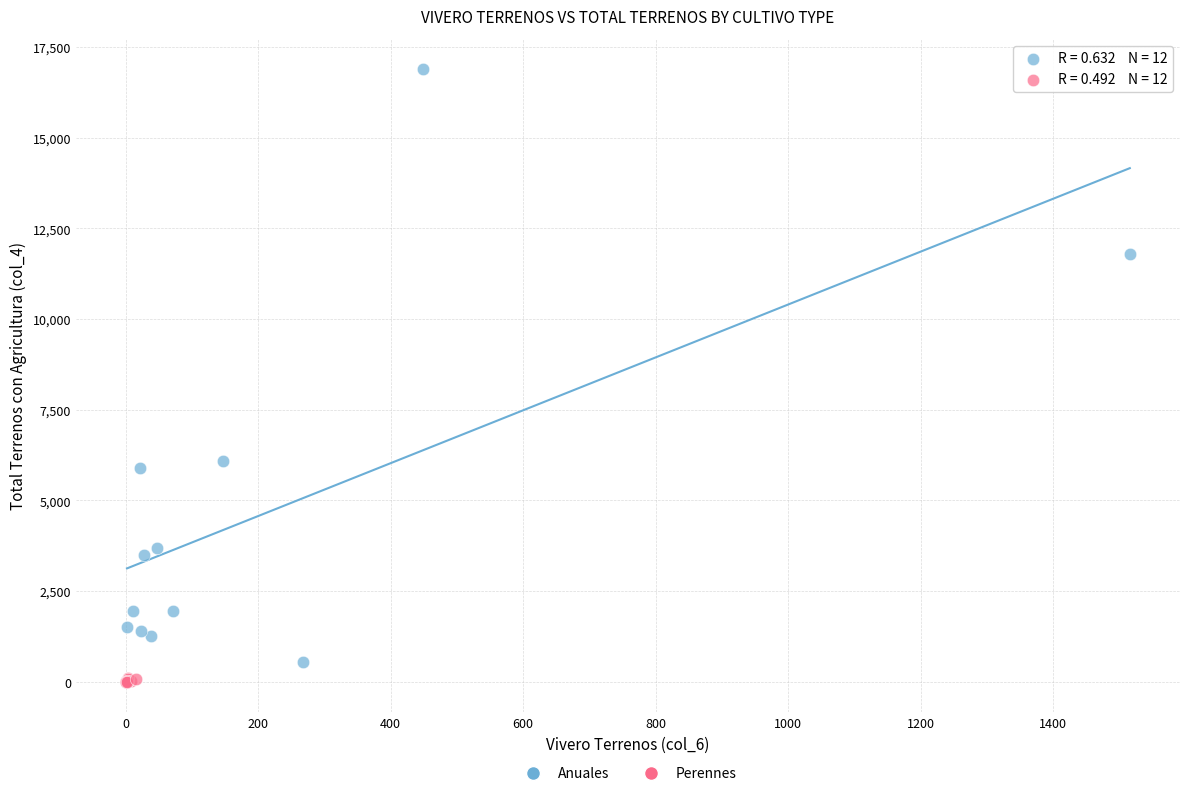

Which series has the widest spread of Y values?

Anuales